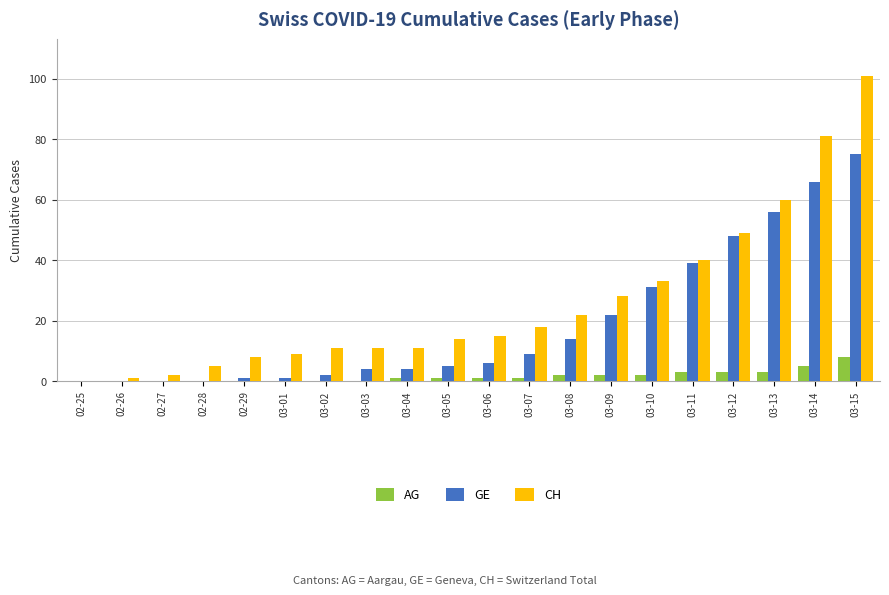

Is it true that CH equals 112 at 03-14?

False